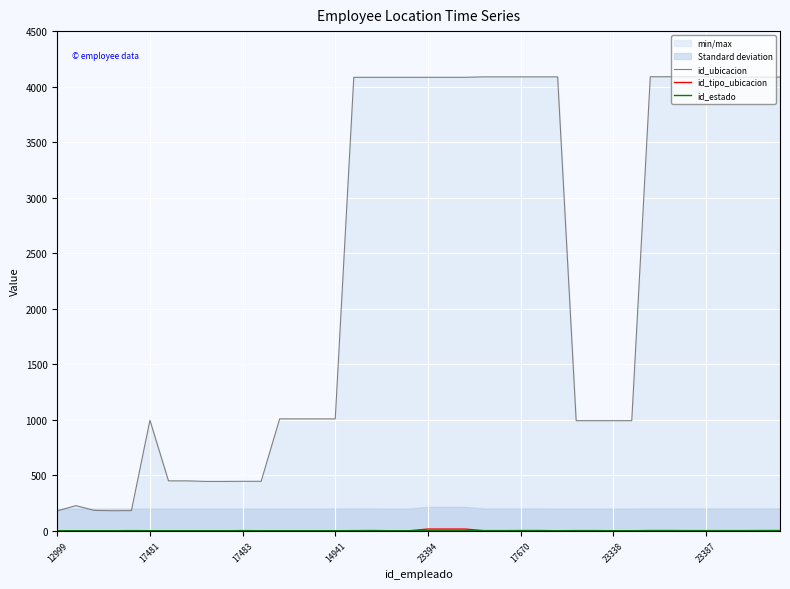

True or false: id_tipo_ubicacion and id_ubicacion cross at least once.

False